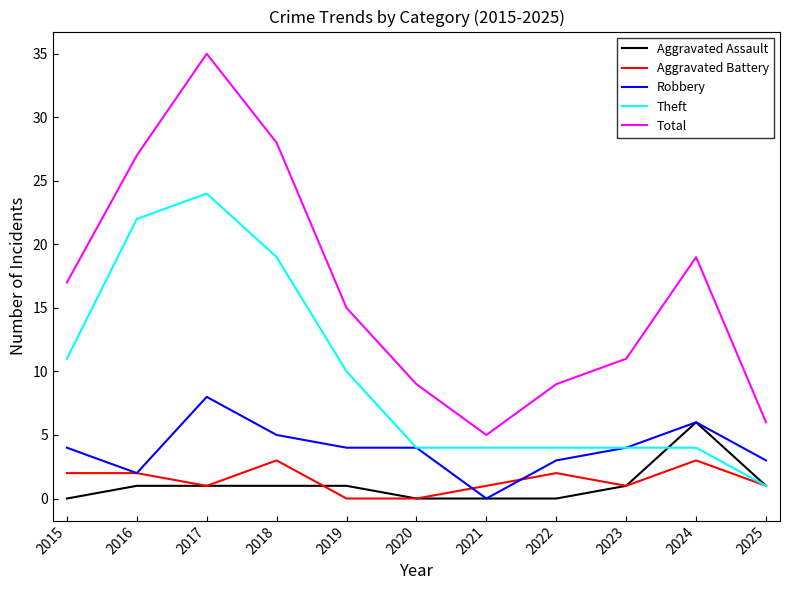

What is the difference between the maximum and minimum values in the Aggravated Battery series?

3